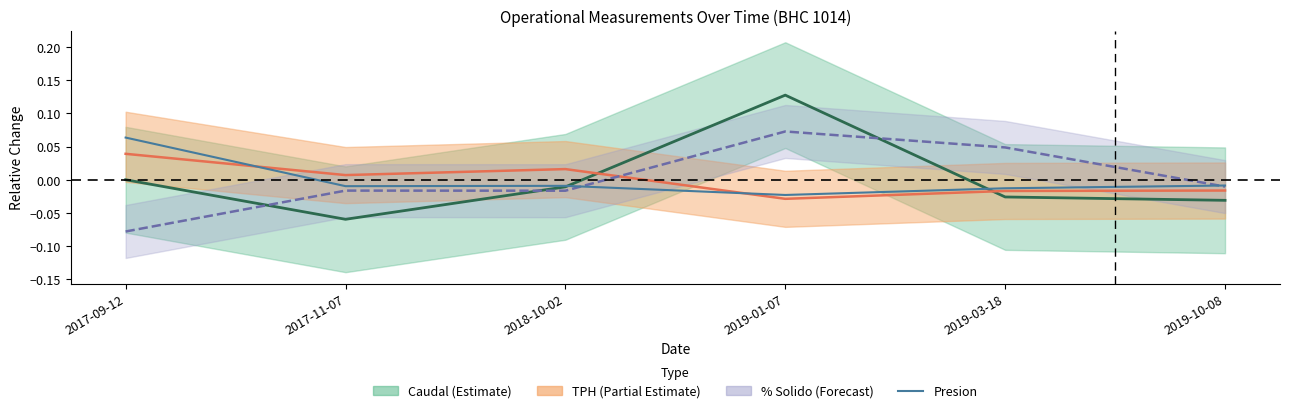

Reading left to right, extract all data points from this chart.

Caudal mean: -0.0	-0.1	-0.0	0.1	-0.0	-0.0
TPH mean: 0.0	0.0	0.0	-0.0	-0.0	-0.0
% Solido mean: -0.1	-0.0	-0.0	0.1	0.0	-0.0
Presion: 0.1	-0.0	-0.0	-0.0	-0.0	-0.0